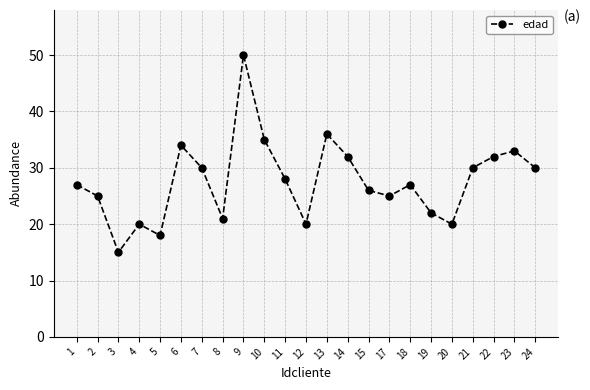

True or false: the data shows 18 at 5.

True